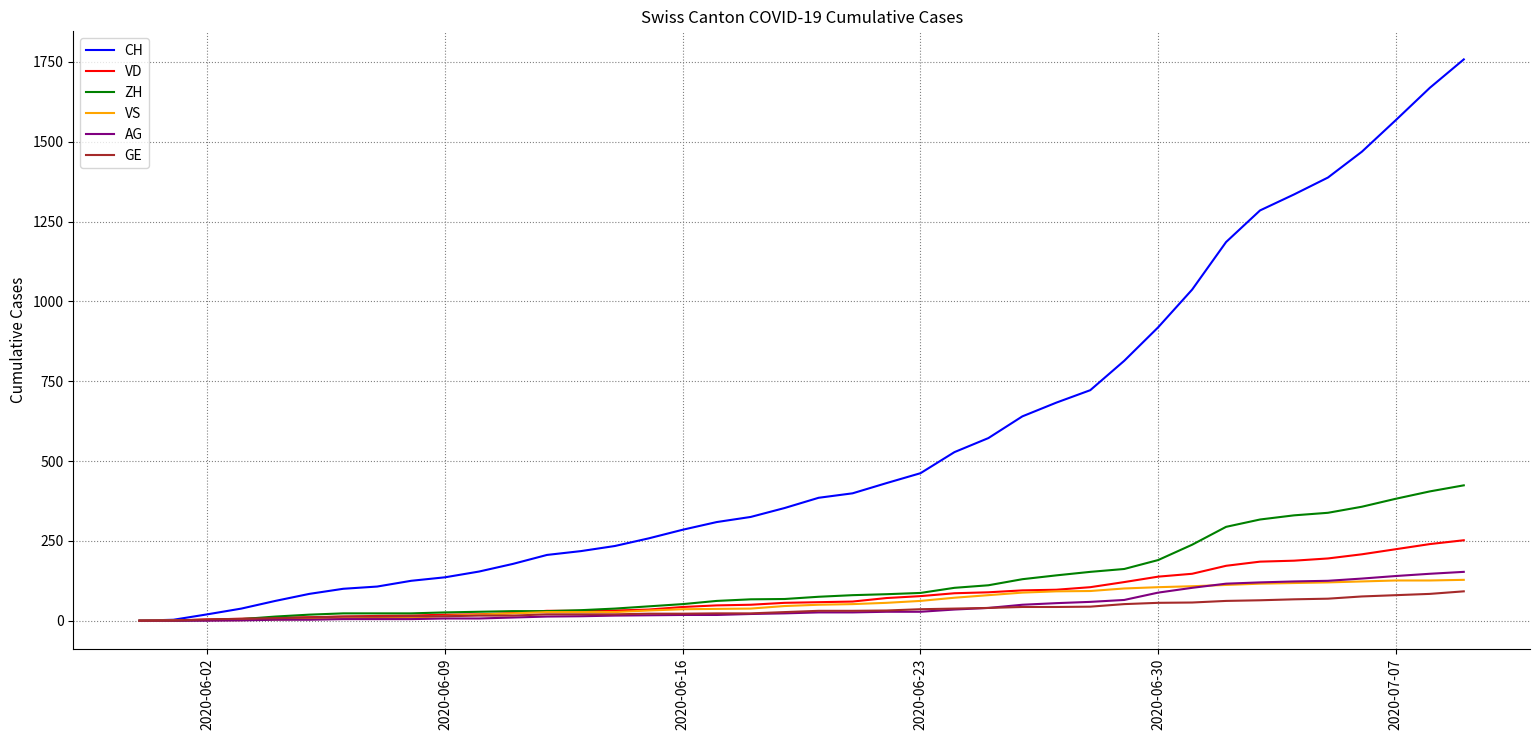

What is the maximum value for ZH?

424